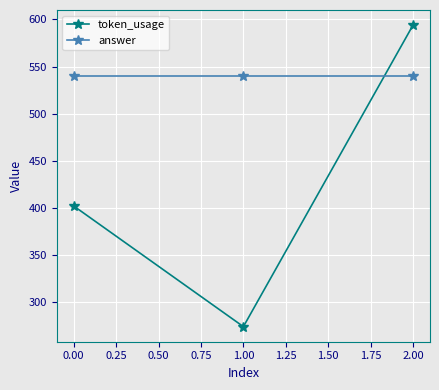

What is the sum of the token_usage values at 0.00 and 2.00?

996